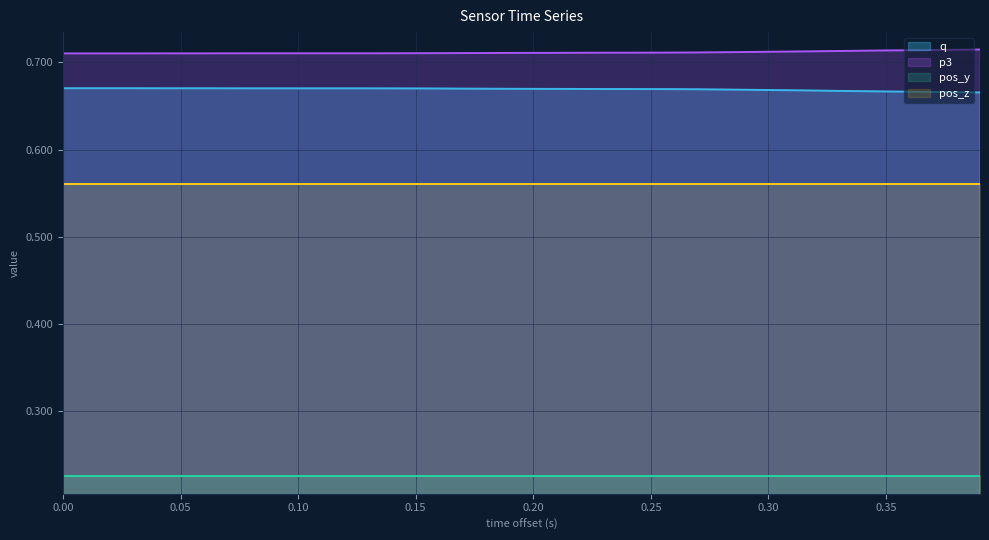

Which series has the largest total across all categories?

p3